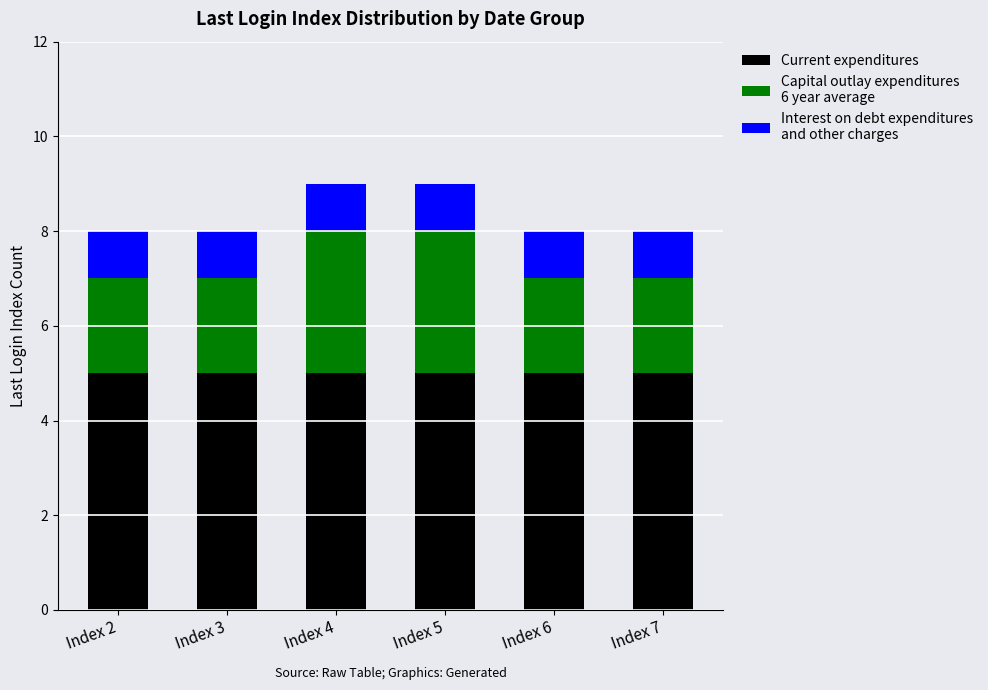

What is the total value across all series at Index 4?

9